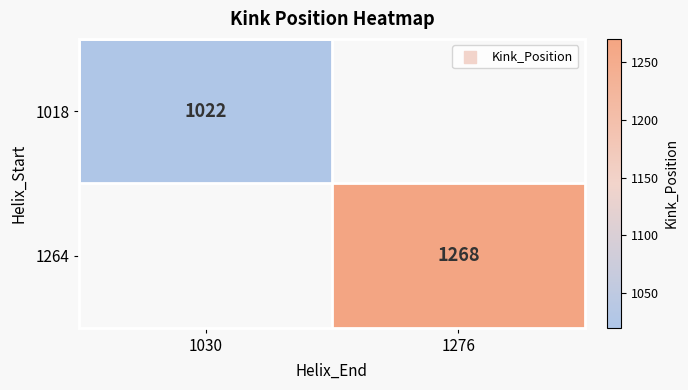

True or false: 1264 has a value of 881 at 1276.

False